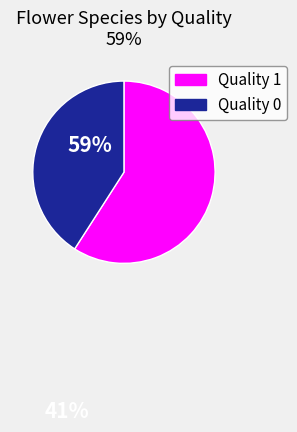

Approximately how many times larger is the value at Quality 0 compared to Quality 1?

0.7